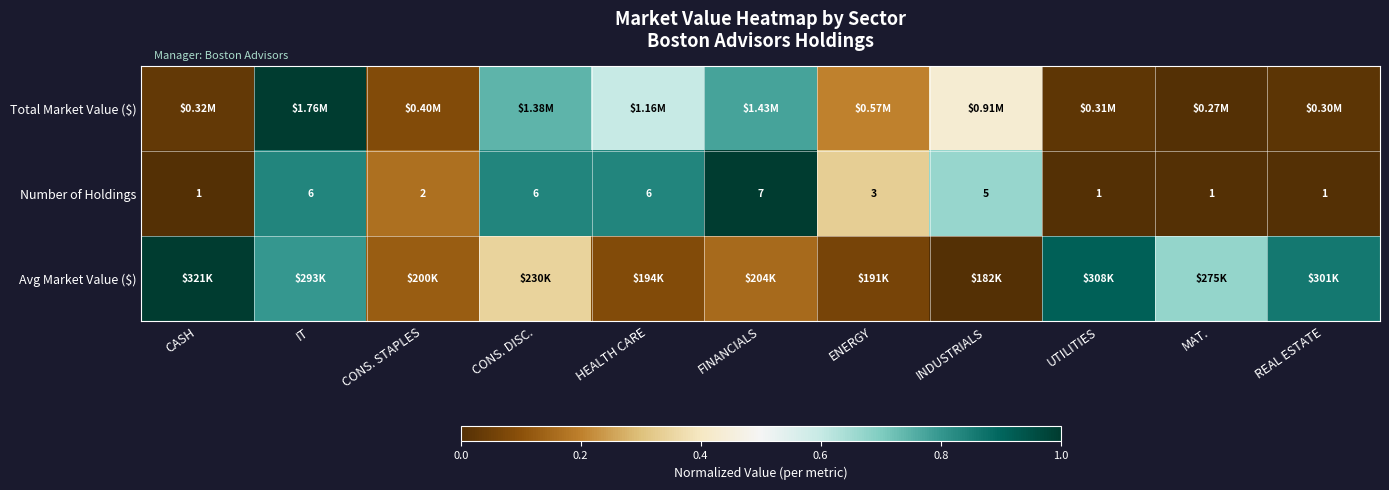

Where does the Number of Holdings series first go above 3?

IT